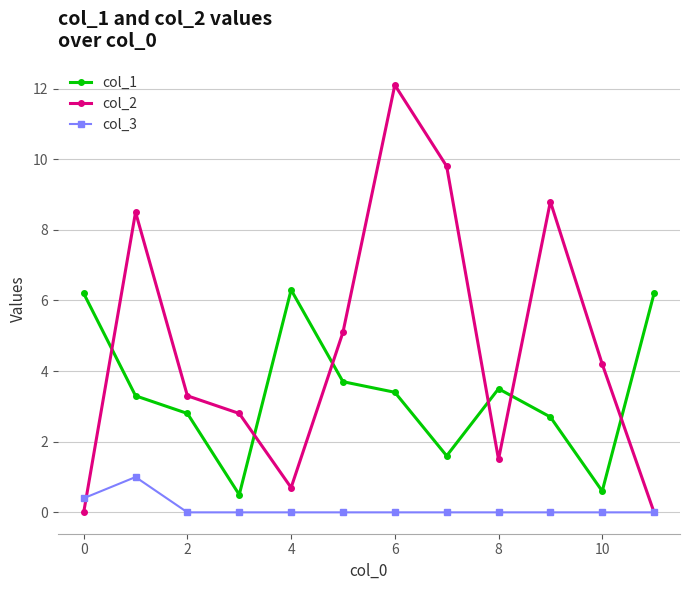

Does the chart display data point markers on the line(s)?

Yes